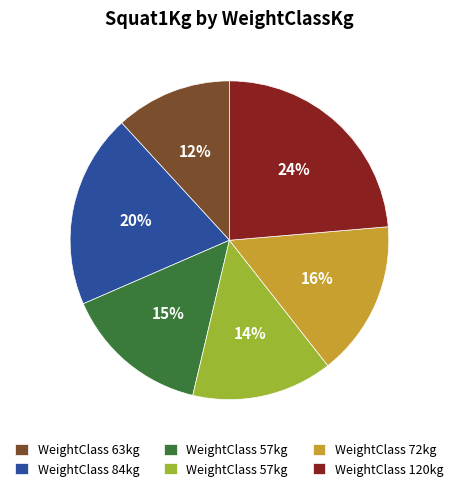

Does any single category account for the majority?

No